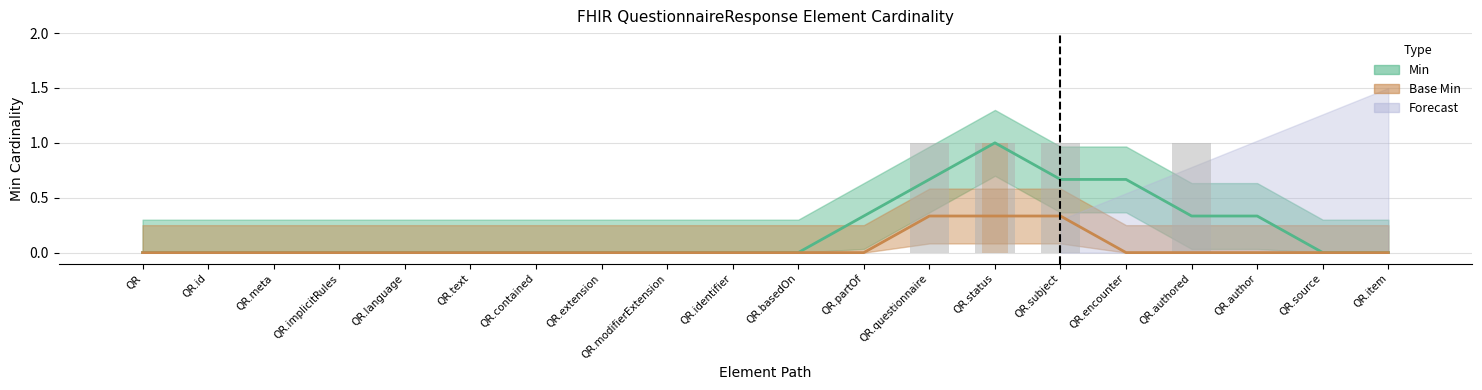

What is the maximum value shown in the chart?

1